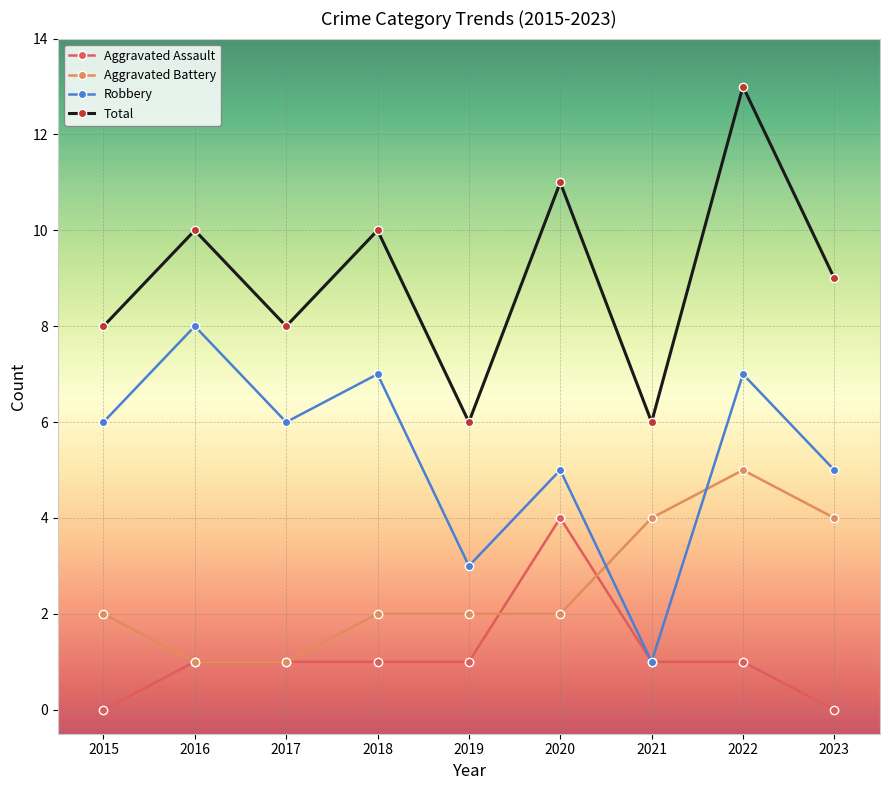

What are all the series names shown in the legend?

Aggravated Assault, Aggravated Battery, Robbery, Total